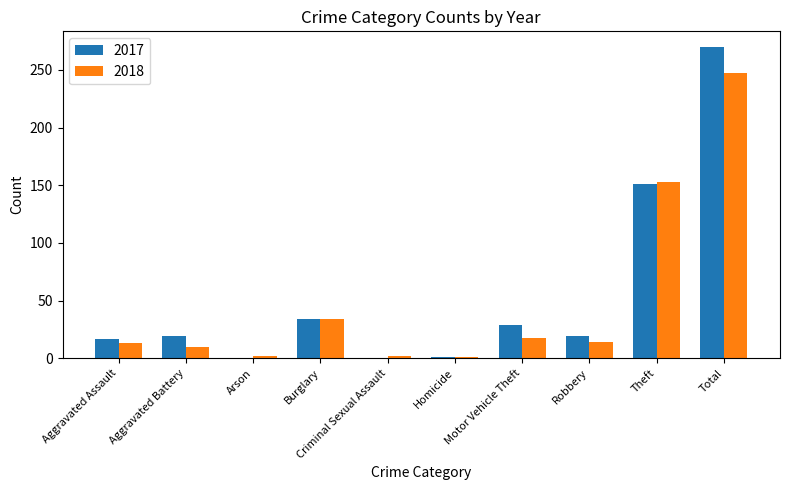

What is the average value of the 2017 series?

54